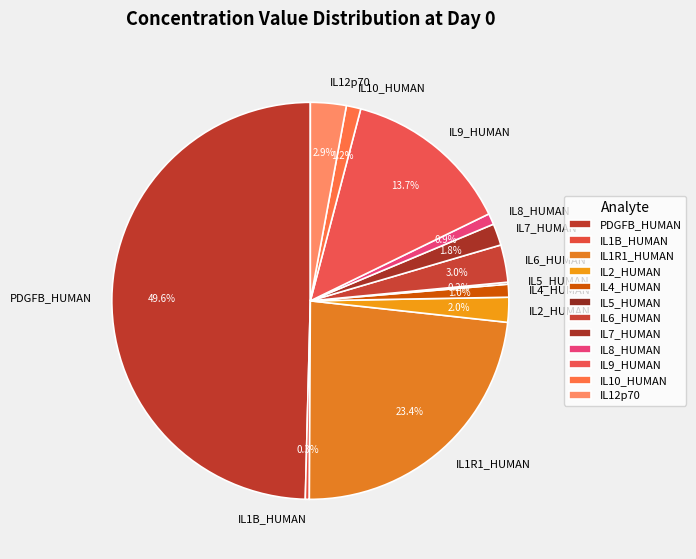

To the nearest percent, what percentage of the pie is IL2_HUMAN?

2%